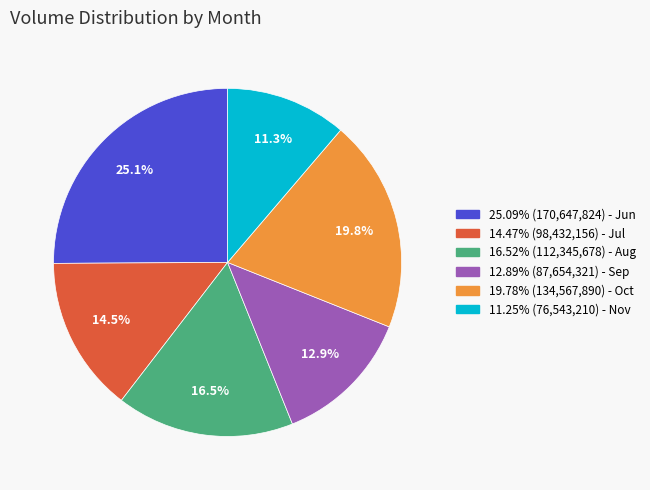

Does any single category account for the majority?

No